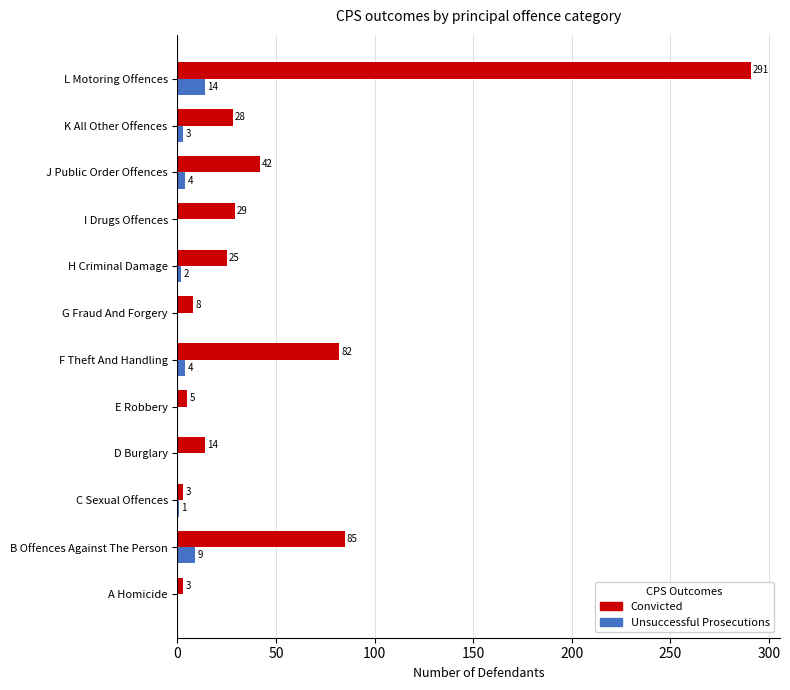

At which category is the sum across all series the highest?

L Motoring Offences